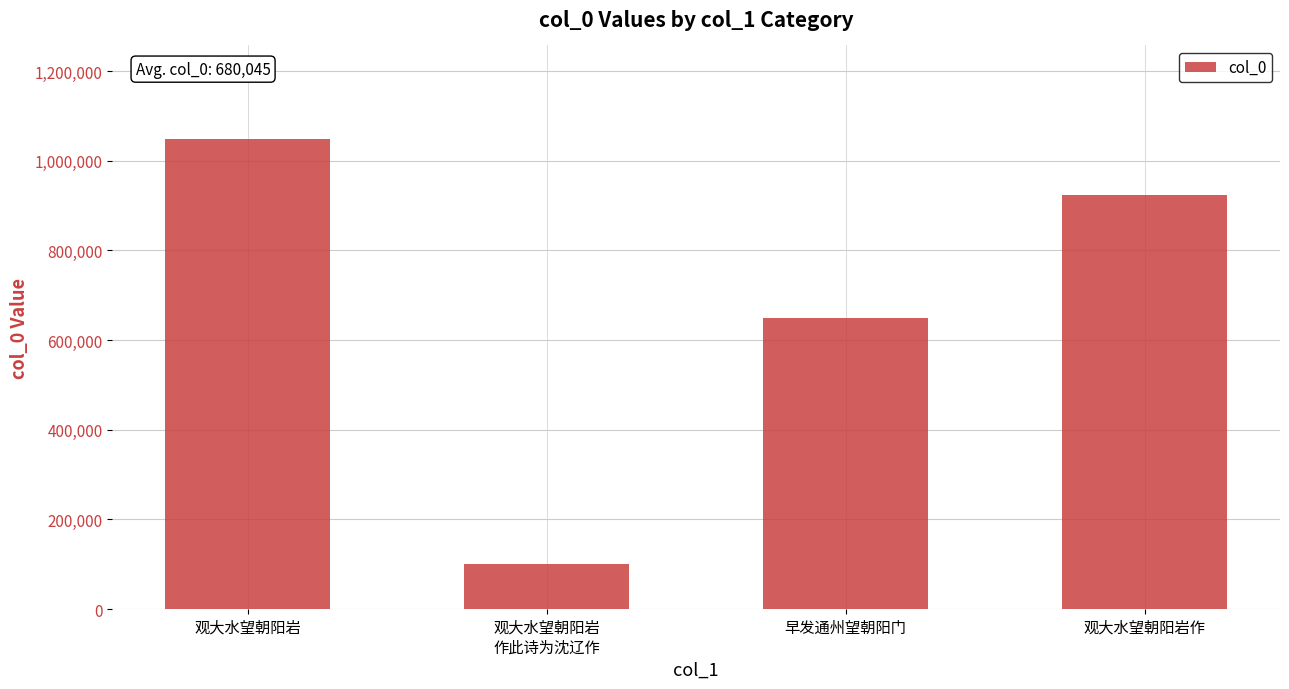

Read the value at 观大水望朝阳岩作.

922615